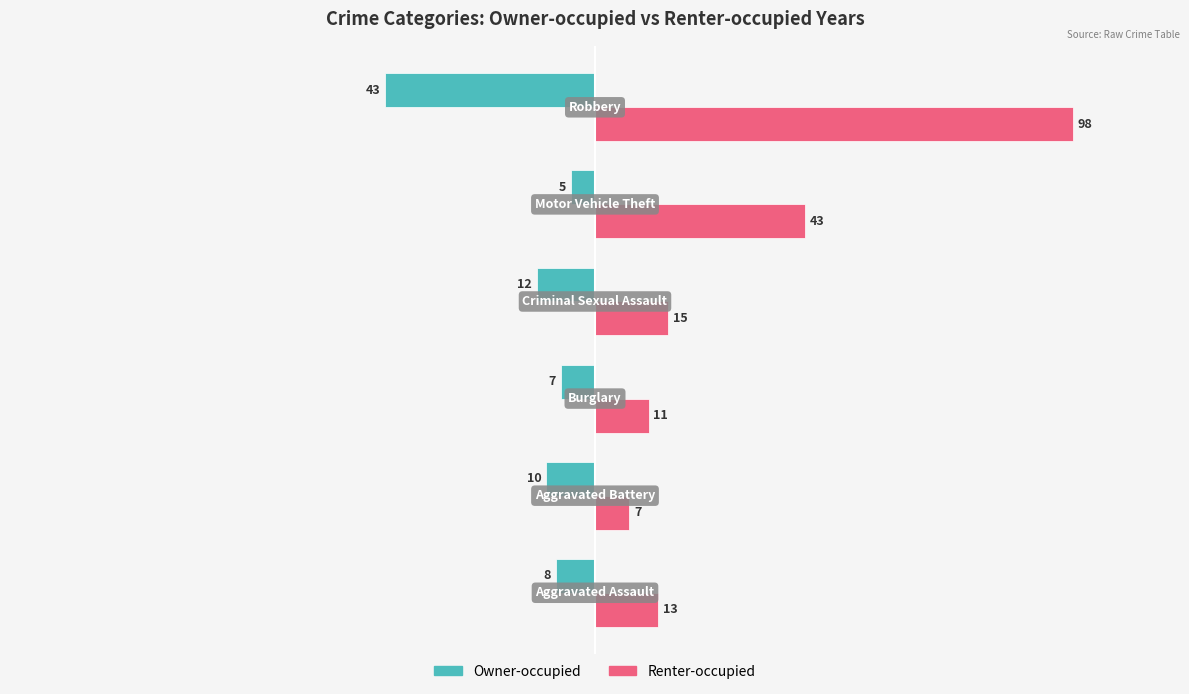

What is the lowest value of the Renter-occupied series?

7